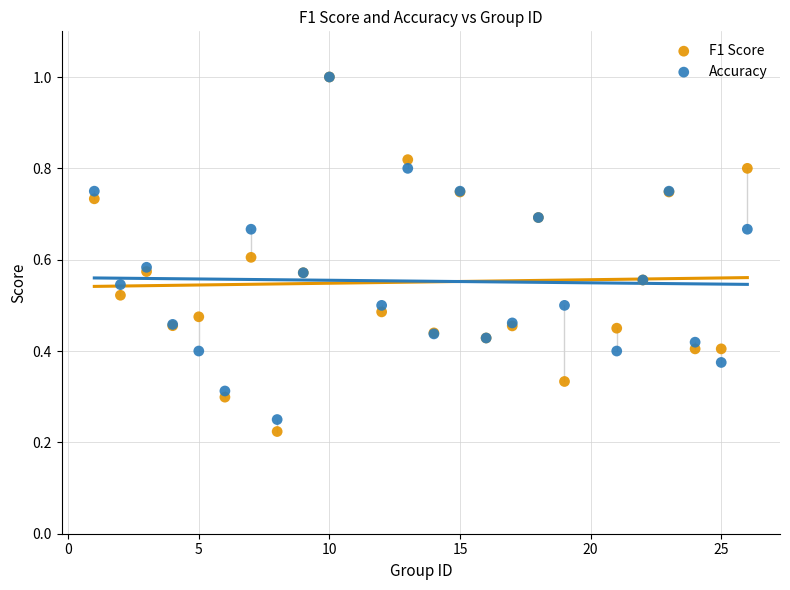

What are all the series names shown in the legend?

F1 Score, Accuracy